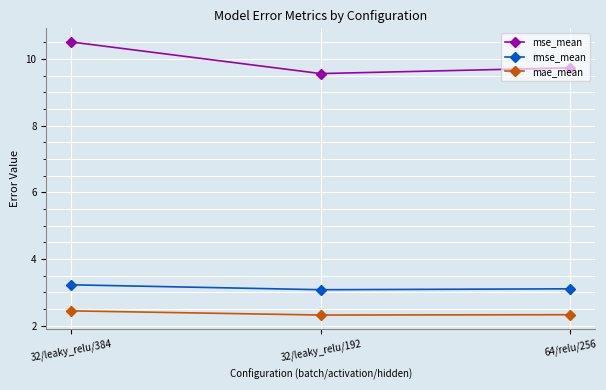

What is the difference between the mae_mean values at 64/relu/256 and 32/leaky_relu/384?

0.1